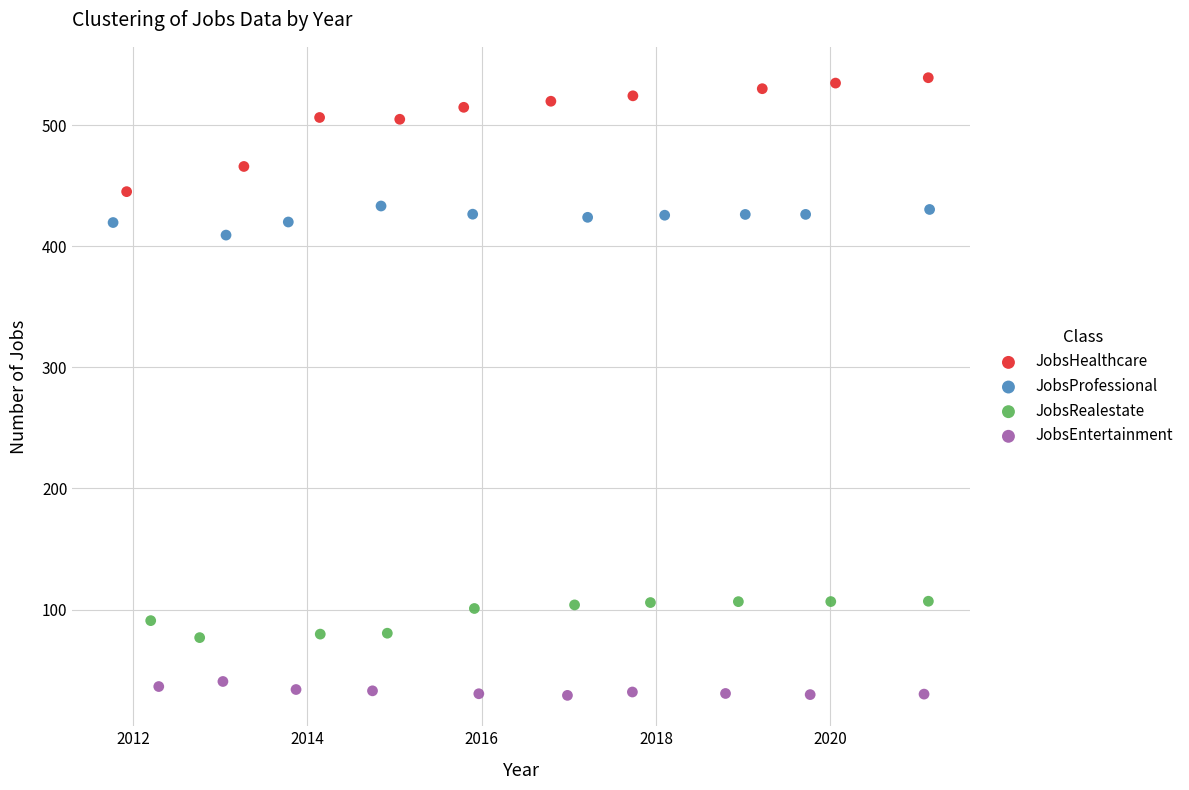

Which series has the largest Y range (max minus min)?

JobsHealthcare